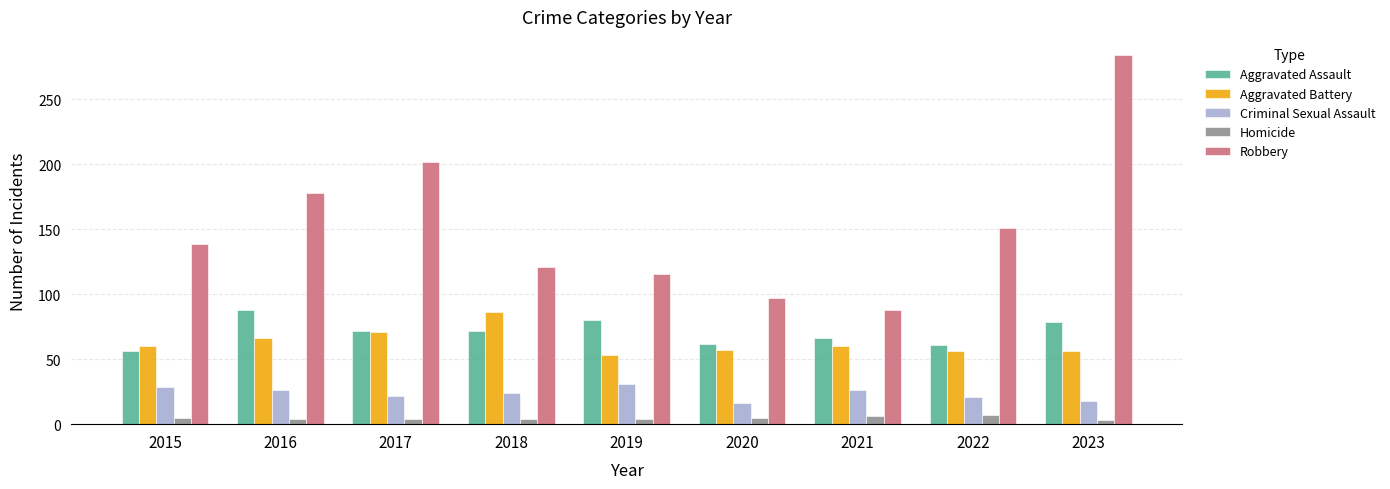

What is the highest value of the Aggravated Assault series?

88